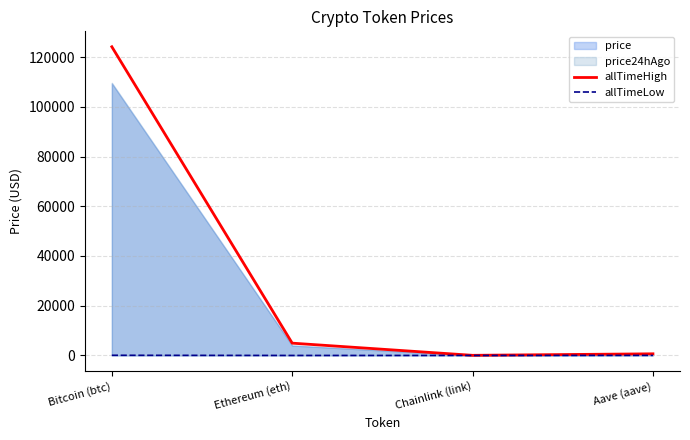

True or false: allTimeLow and allTimeHigh intersect in this chart.

False